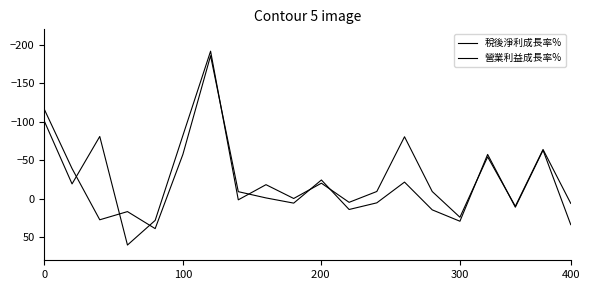

Does the chart display data point markers on the line(s)?

No